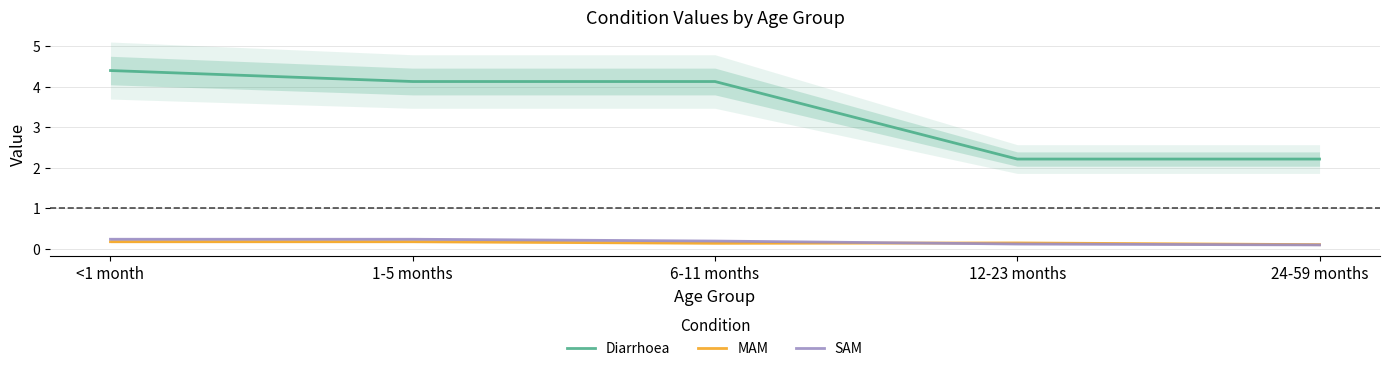

List the labels in order of MAM value, smallest first.

24-59 months, 6-11 months, 12-23 months, <1 month, 1-5 months